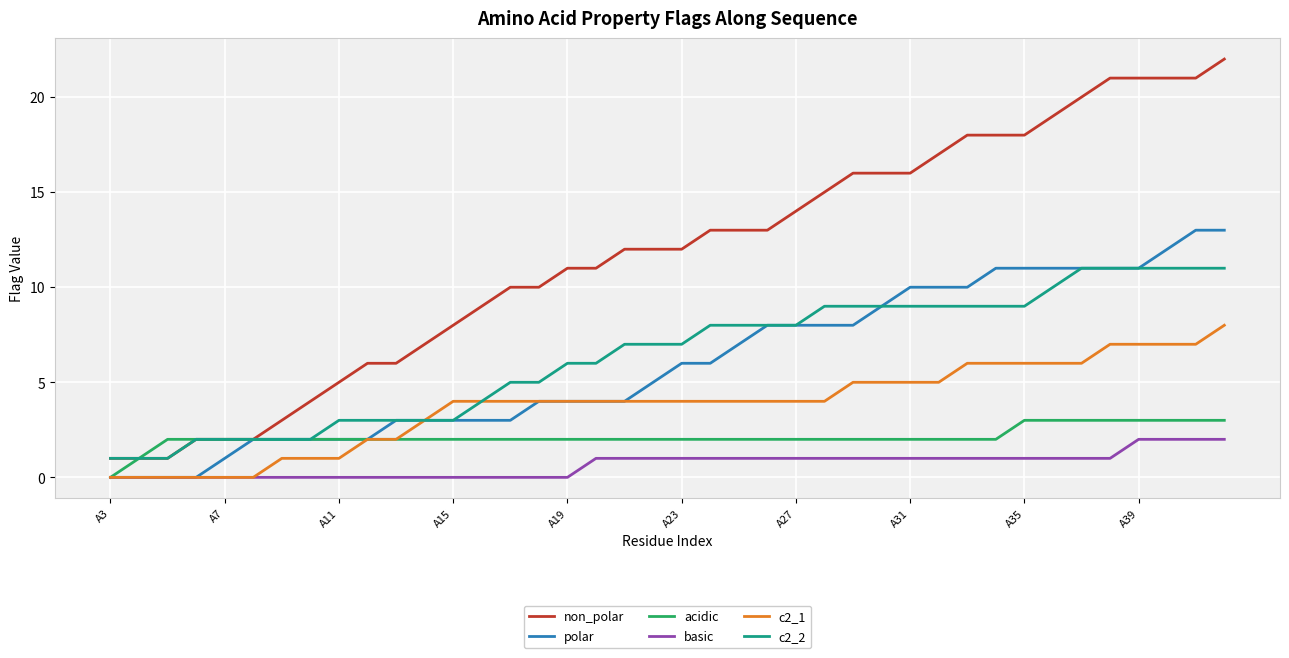

What is the maximum value shown in the chart?

22